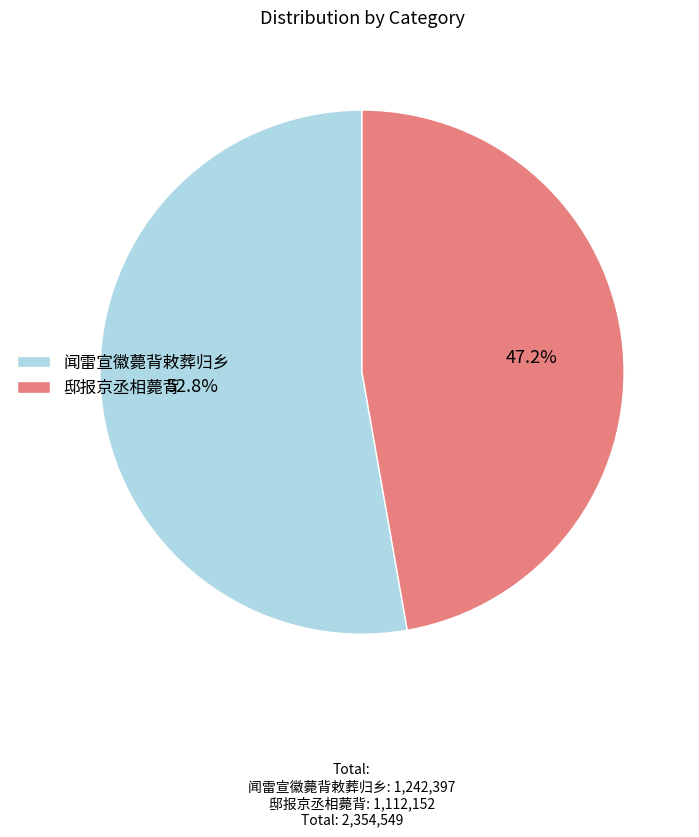

To the nearest percent, what portion does 邸报京丞相薨背 represent?

47%